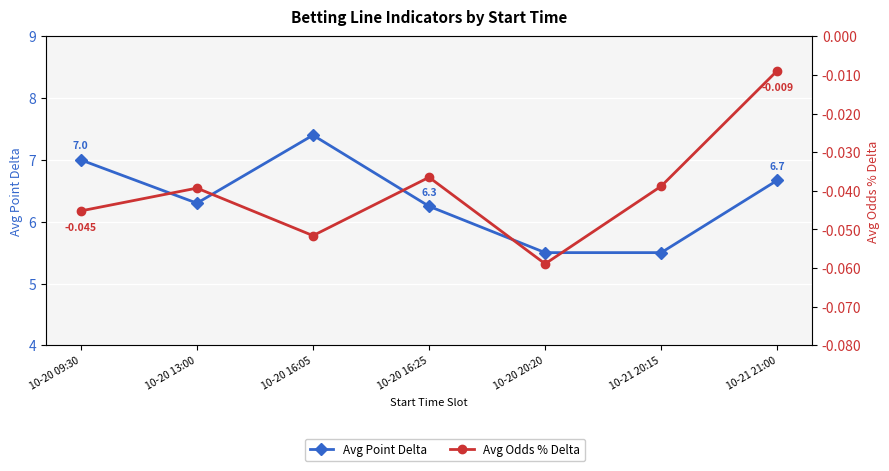

How many data points in Avg Point Delta are less than 6?

2